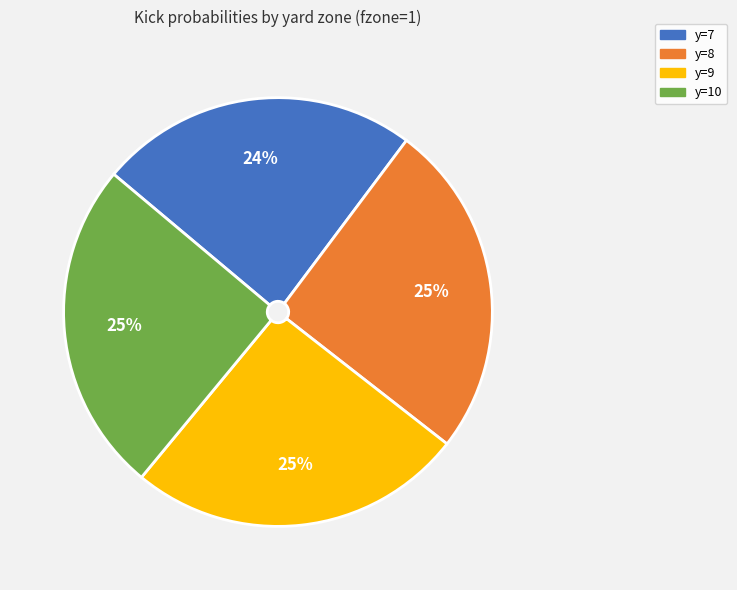

True or false: y=8 accounts for 25% of the total.

True